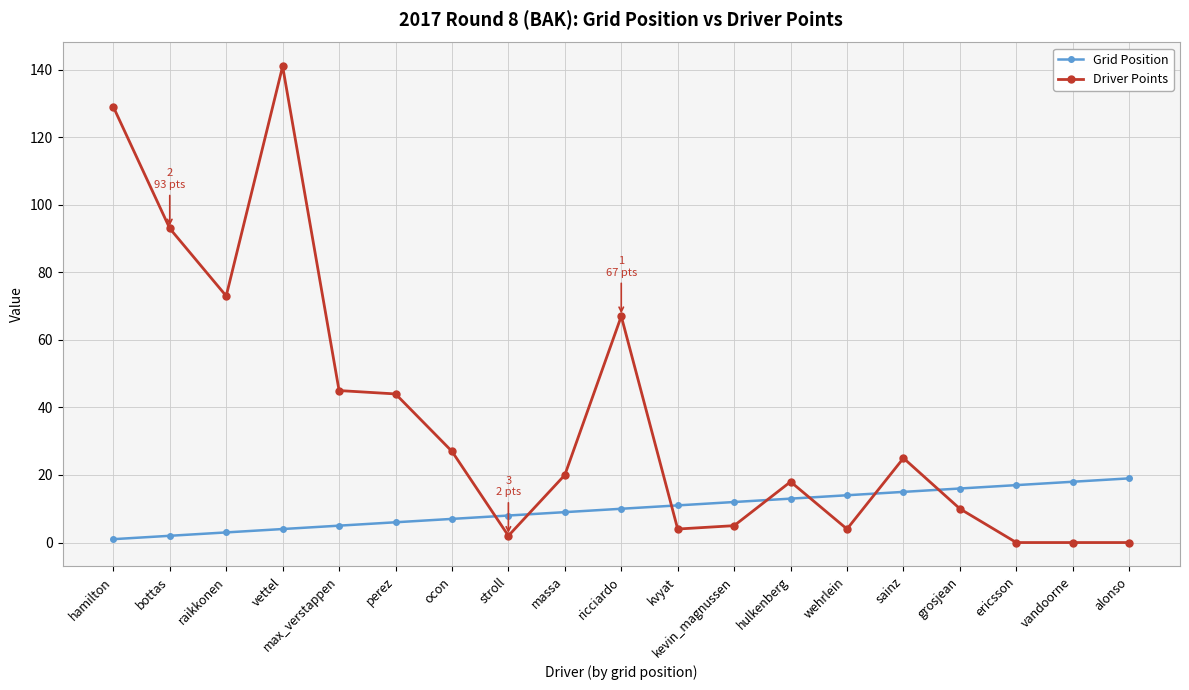

At which category is the sum across all series the highest?

vettel